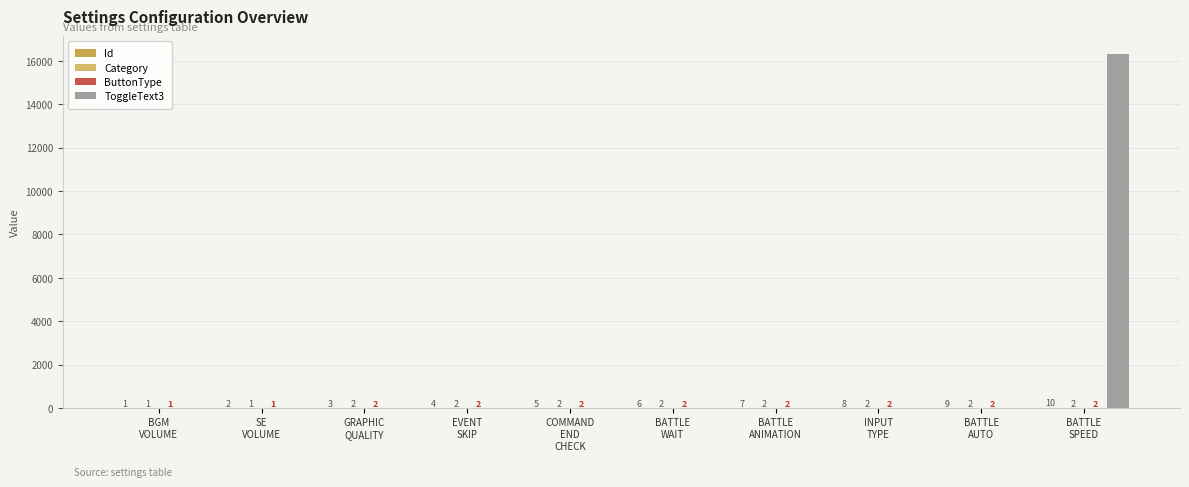

What is the value of the Category bar at the 4th from the left?

2